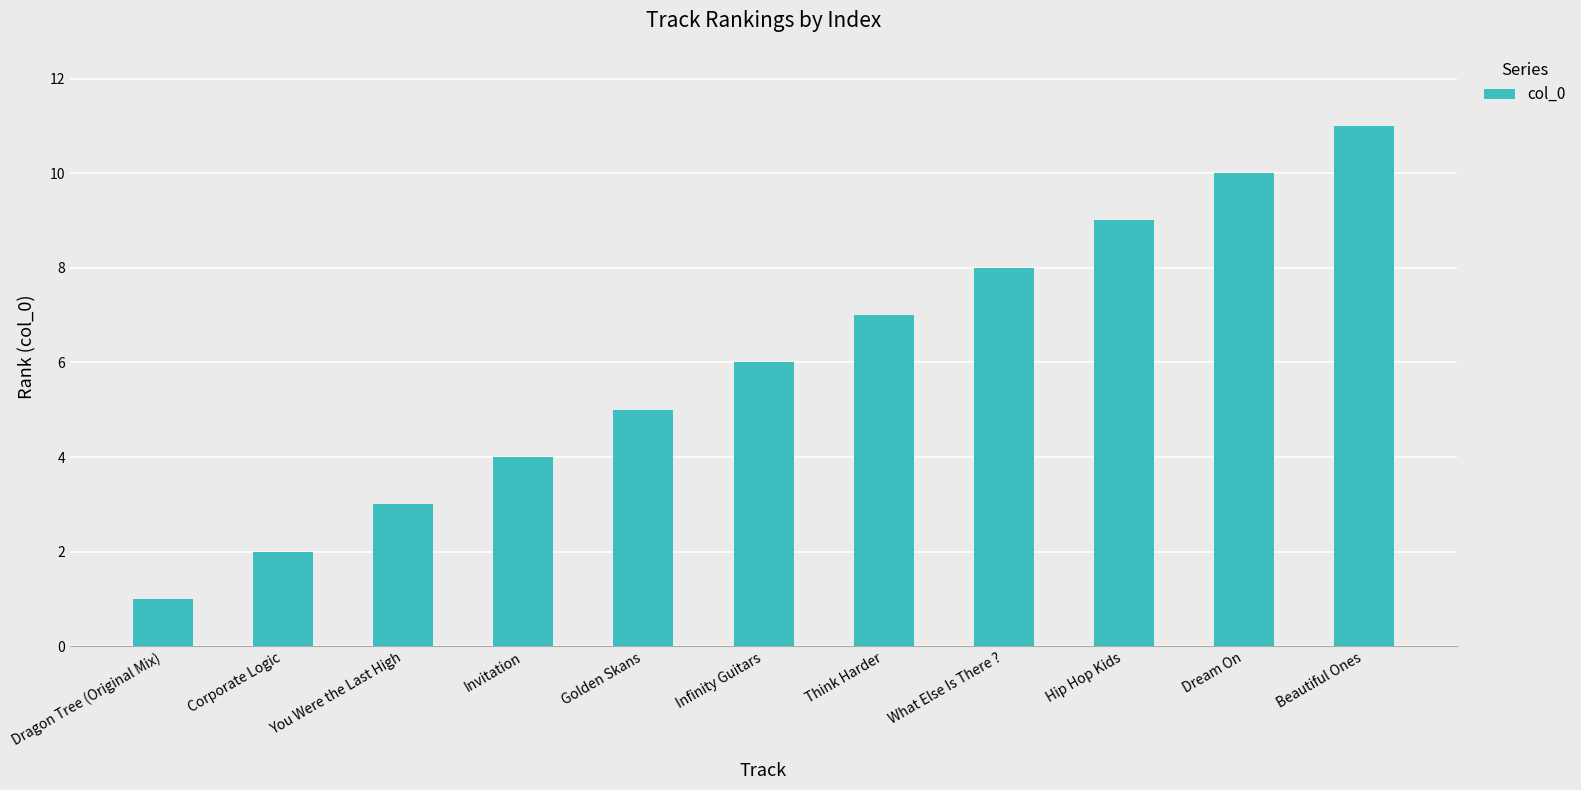

What is the difference between the values at Invitation and Dragon Tree (Original Mix)?

3